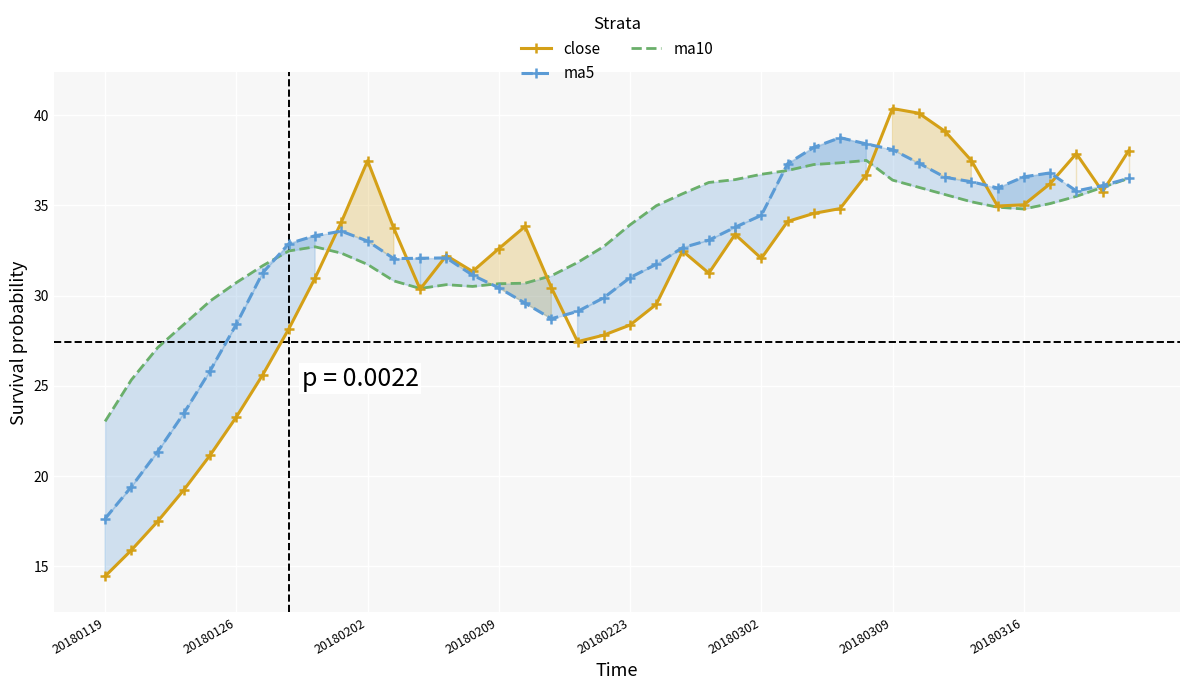

Reading left to right, list all the values displayed in this chart.

close: 14.5	15.9	17.5	19.2	21.2	23.3	25.6	28.2	31.0	34.1	37.5	33.7	30.4	32.2	31.3	32.6	33.8	30.4	27.4	27.8	28.4	29.5	32.5	31.2	33.4	32.1	34.1	34.6	34.8	36.7	40.4	40.1	39.1	37.5	35.0	35.0	36.2	37.9	35.8	38.0
ma5: 17.6	19.4	21.3	23.5	25.8	28.4	31.3	32.9	33.3	33.6	33.0	32.0	32.1	32.1	31.1	30.4	29.6	28.7	29.1	29.9	31.0	31.7	32.7	33.1	33.8	34.4	37.3	38.2	38.8	38.4	38.1	37.3	36.6	36.3	36.0	36.6	36.8	35.8	36.1	36.5
ma10: 23.0	25.3	27.1	28.4	29.7	30.7	31.7	32.5	32.7	32.4	31.7	30.8	30.4	30.6	30.5	30.7	30.7	31.1	31.8	32.7	33.9	35.0	35.6	36.3	36.4	36.7	36.9	37.3	37.4	37.5	36.4	36.0	35.6	35.2	34.9	34.8	35.1	35.5	36.0	36.5